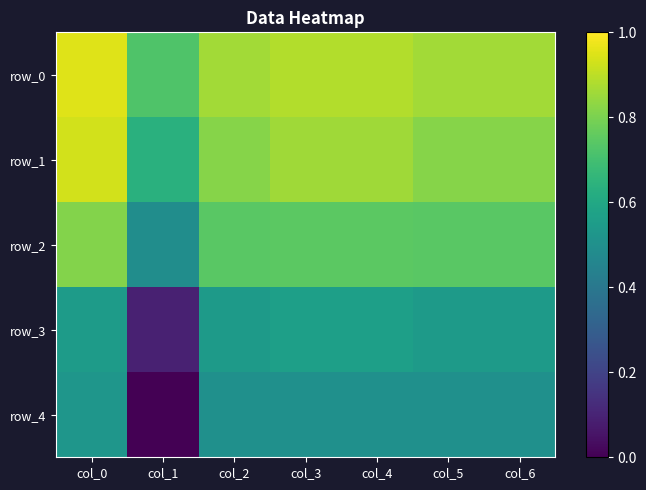

At which category is the sum across all series the highest?

col_0